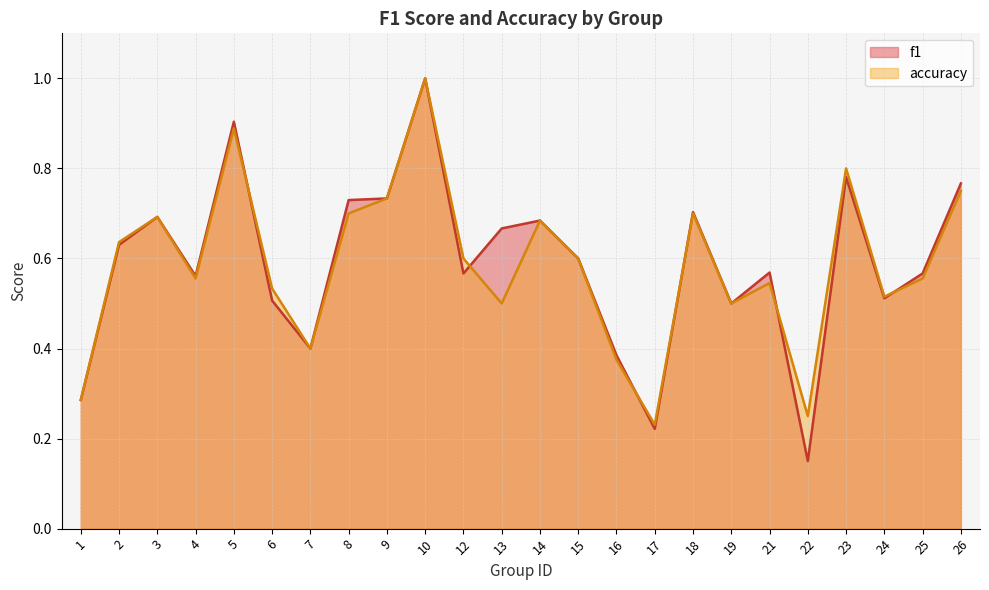

What are all the series names shown in the legend?

f1, accuracy